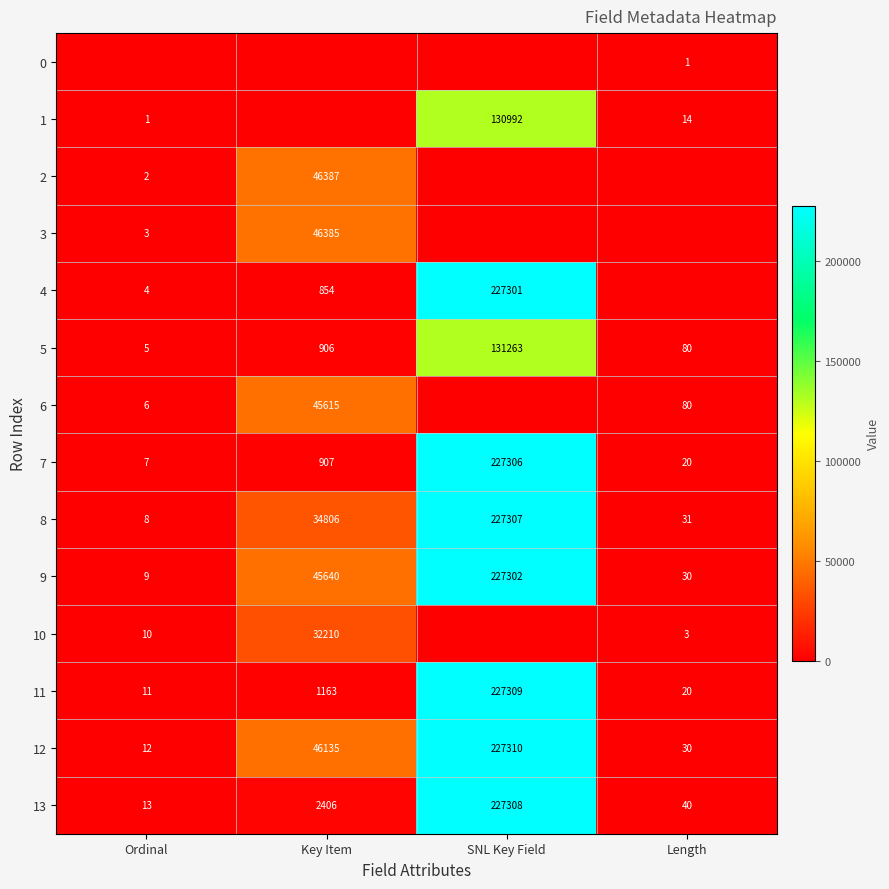

Which category has the highest value in the 9 series?

SNL Key Field